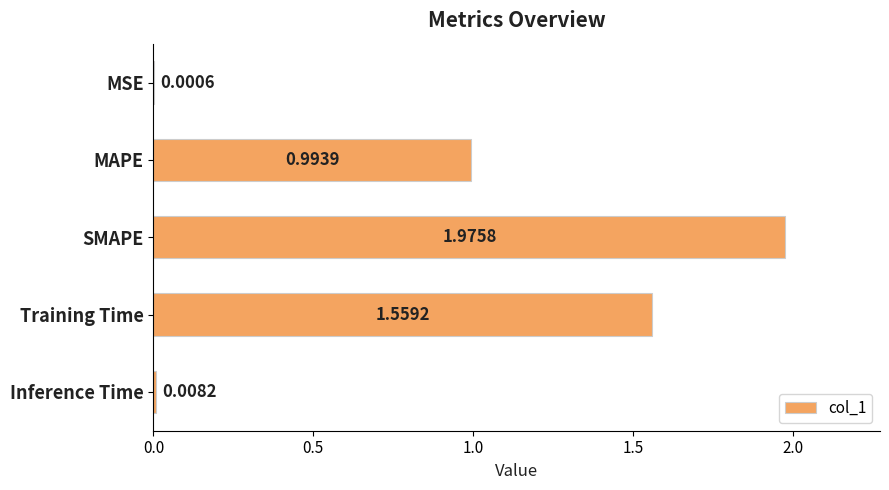

Which label corresponds to the largest value in the chart?

SMAPE